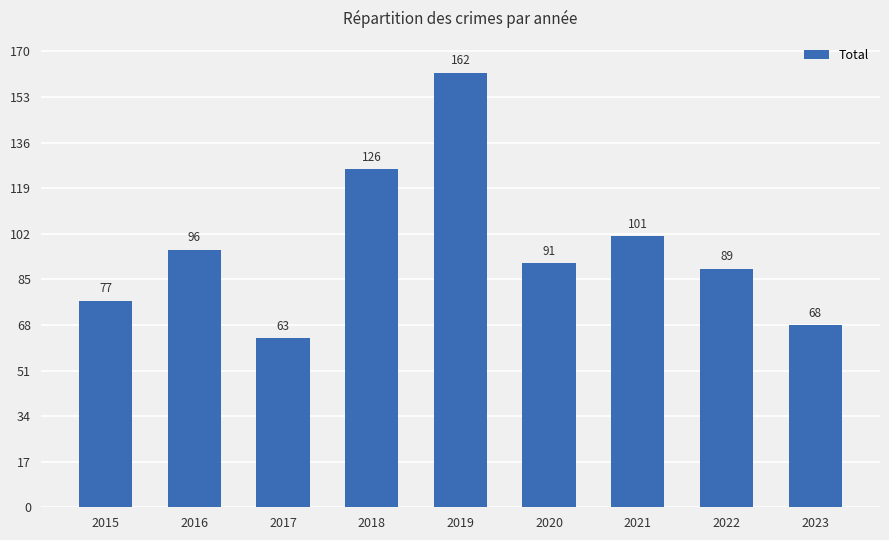

Between 2017 and 2018, which is larger?

2018